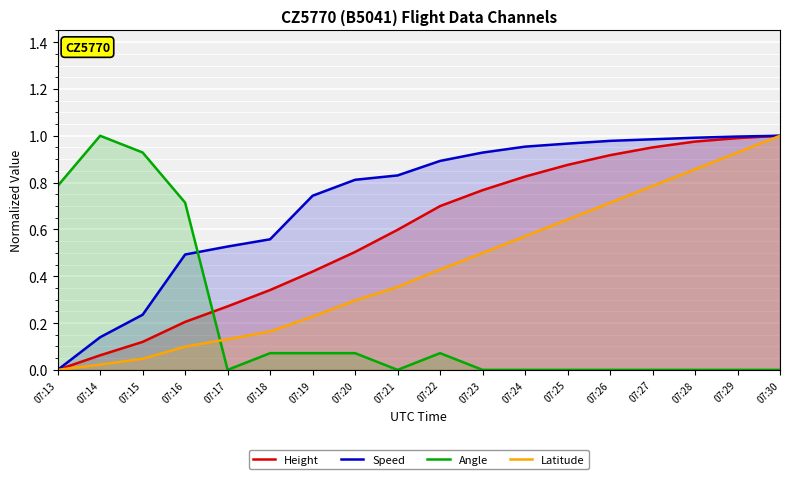

Read the Speed value at 07:28.

1.0